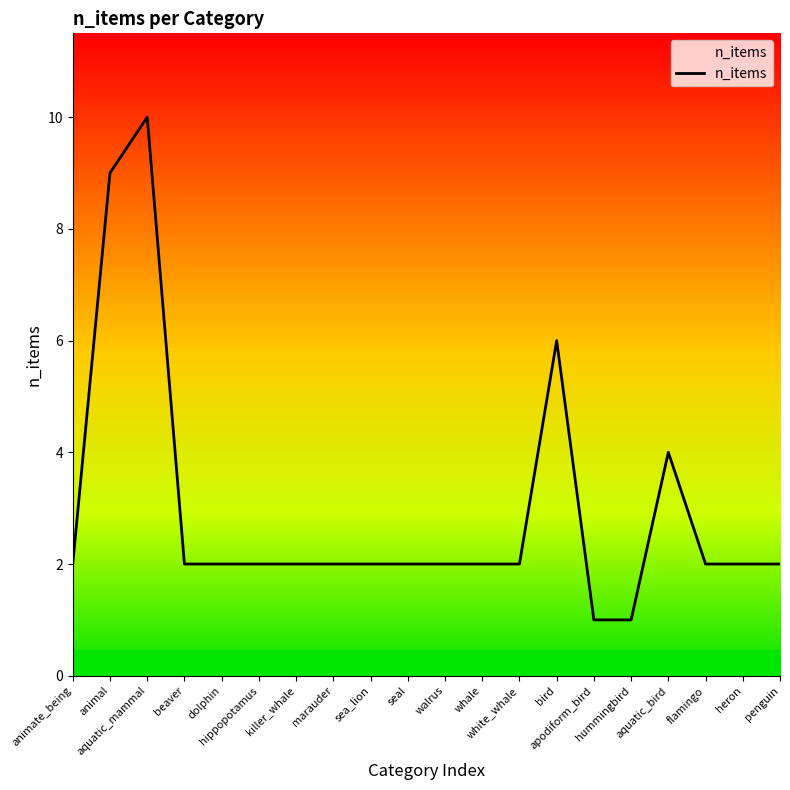

How many lines are shown in the chart?

1